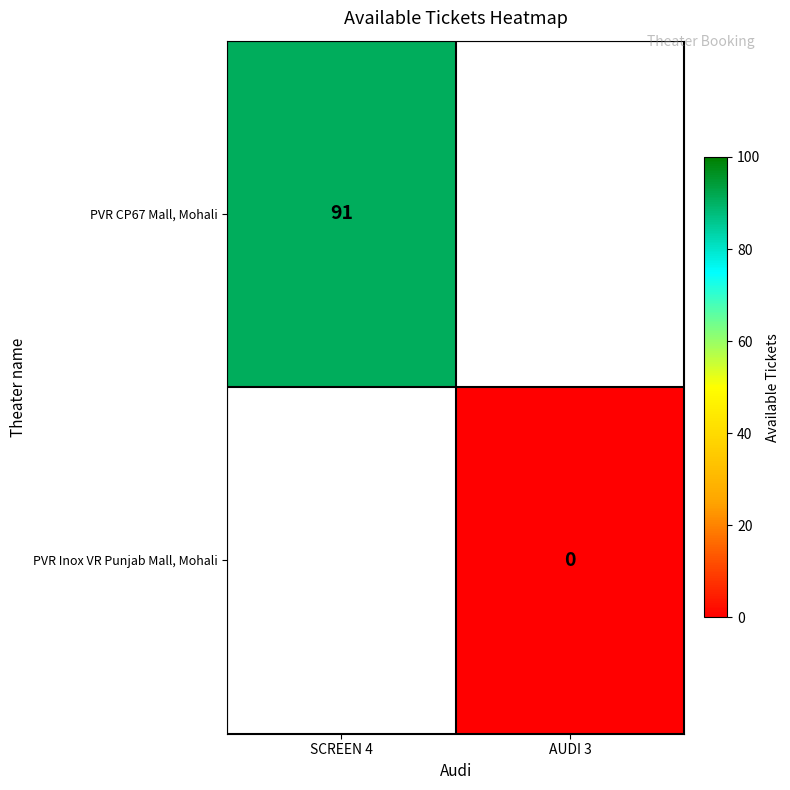

Is it true that PVR CP67 Mall, Mohali equals 40 at SCREEN 4?

False